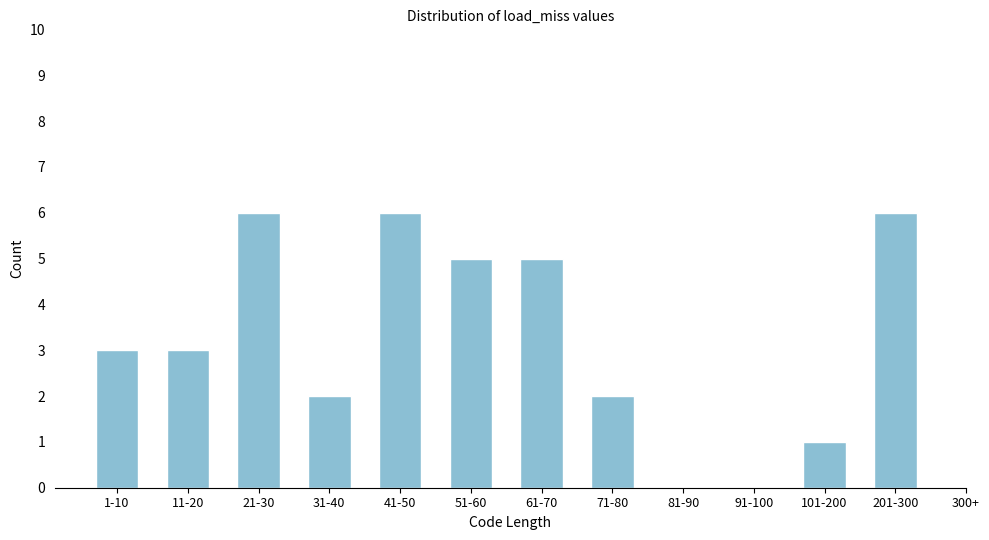

Reading right to left, transcribe all the data shown in this chart.

201-300=6	101-200=1	91-100=0	81-90=0	71-80=2	61-70=5	51-60=5	41-50=6	31-40=2	21-30=6	11-20=3	1-10=3